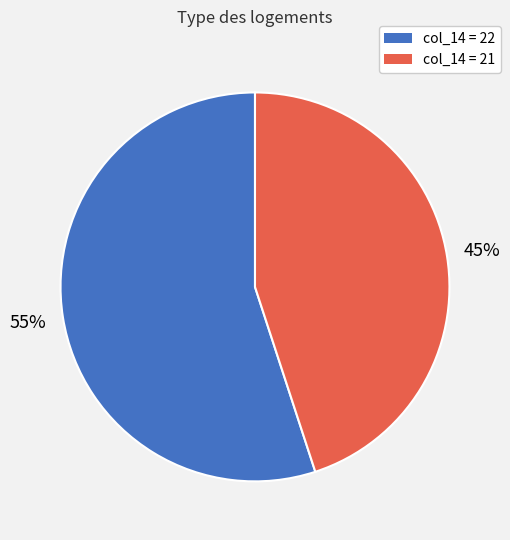

Is there a majority slice in this chart?

Yes